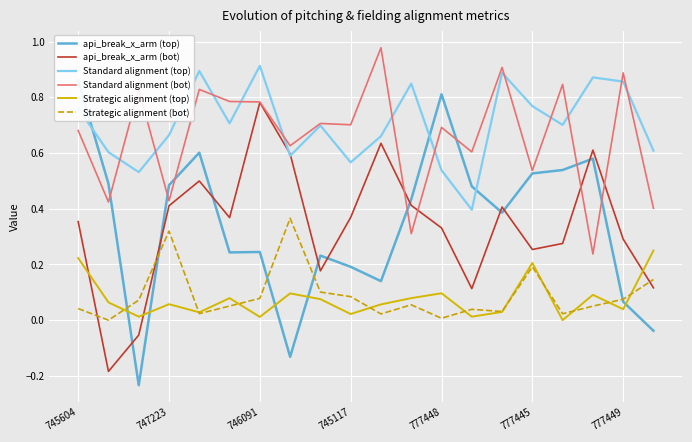

True or false: Standard alignment (top) has more than 1 points higher than both neighbors.

True